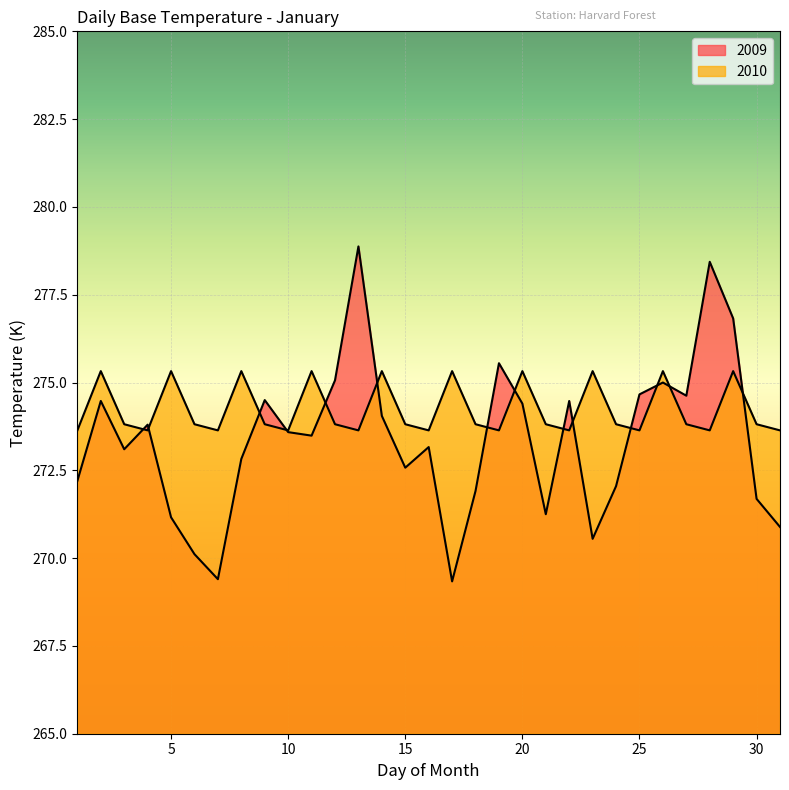

What is the sum of all 2009 values?

8474.0